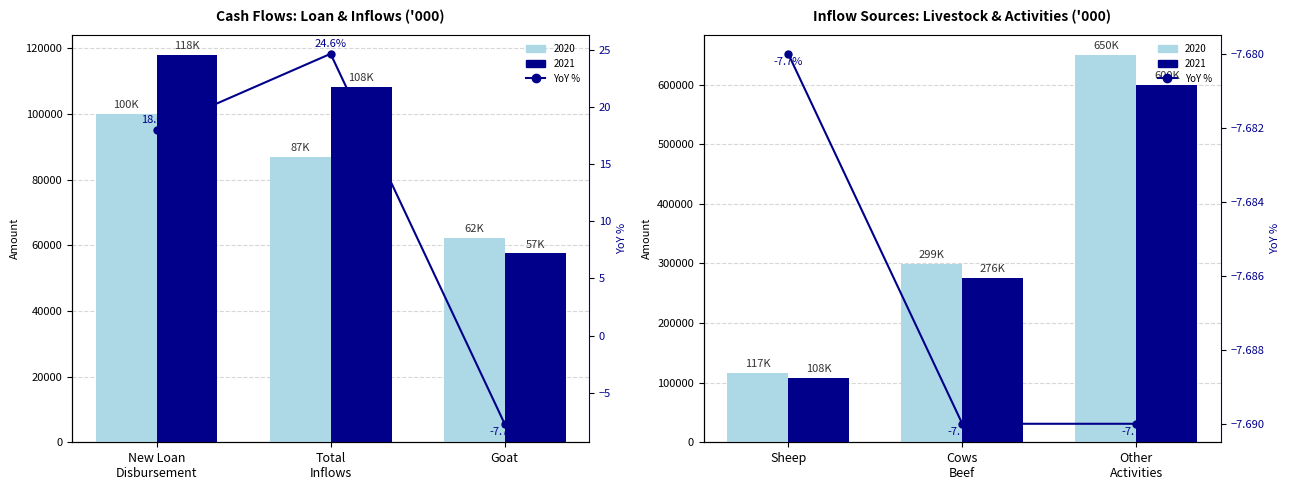

Which has a higher value, Other Activities or Sheep?

Sheep